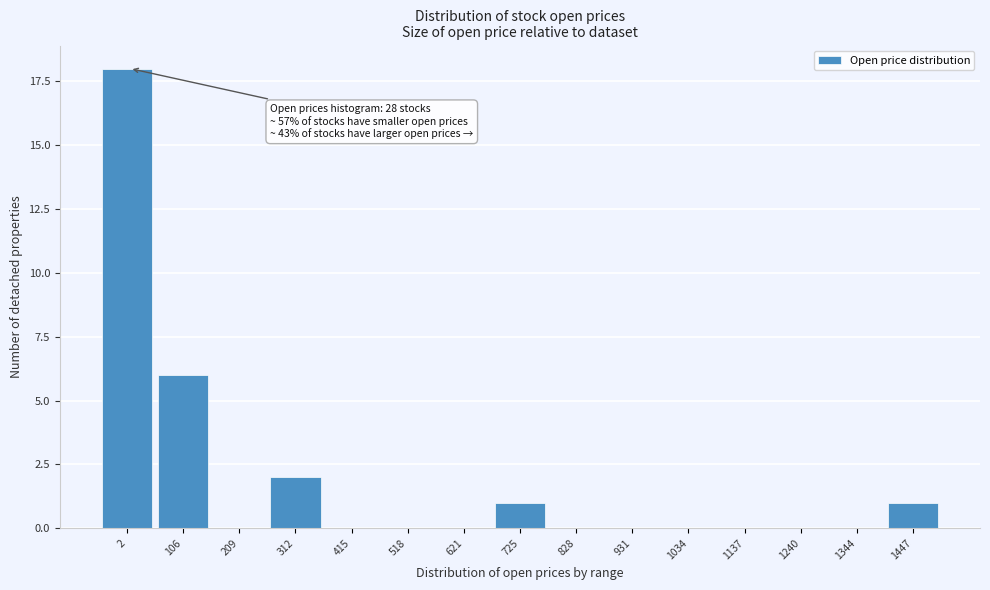

Reading left to right, extract all data points from this chart.

2=18	106=6	209=0	312=2	415=0	518=0	621=0	725=1	828=0	931=0	1034=0	1137=0	1240=0	1344=0	1447=1